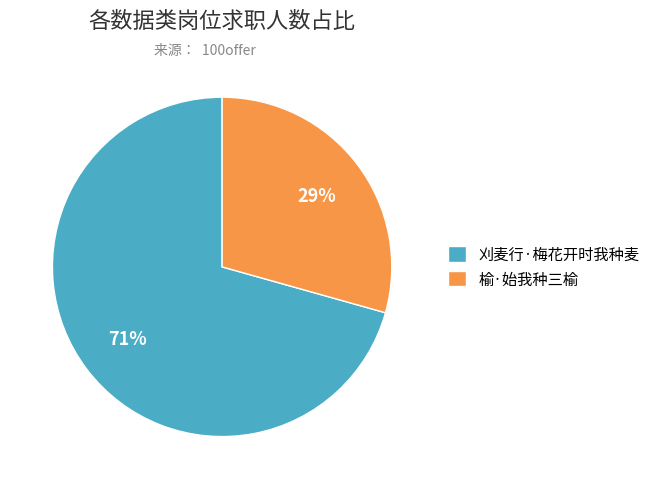

Which category has the smallest portion of the pie?

榆·始我种三榆